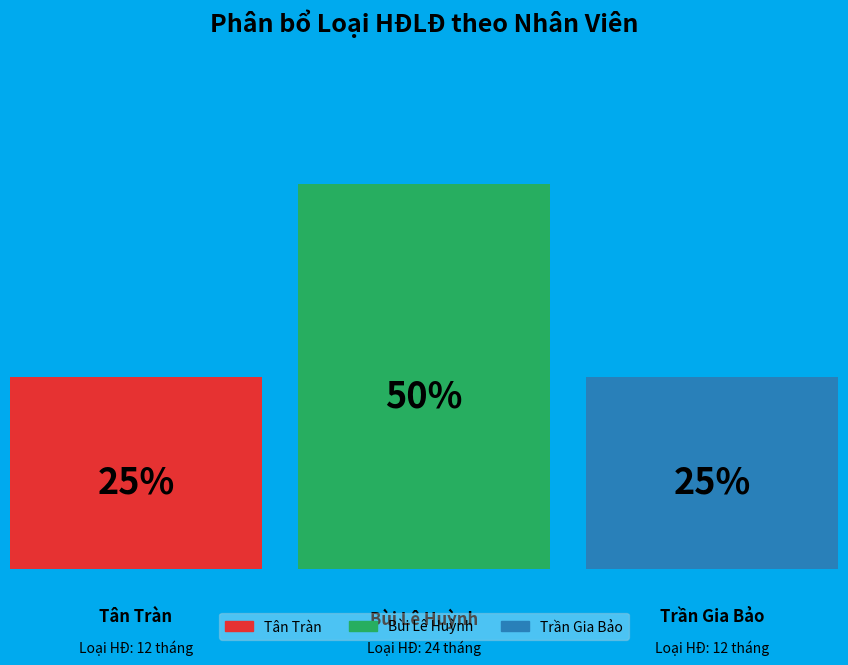

What is the smallest slice in the pie chart?

Tân Tràn